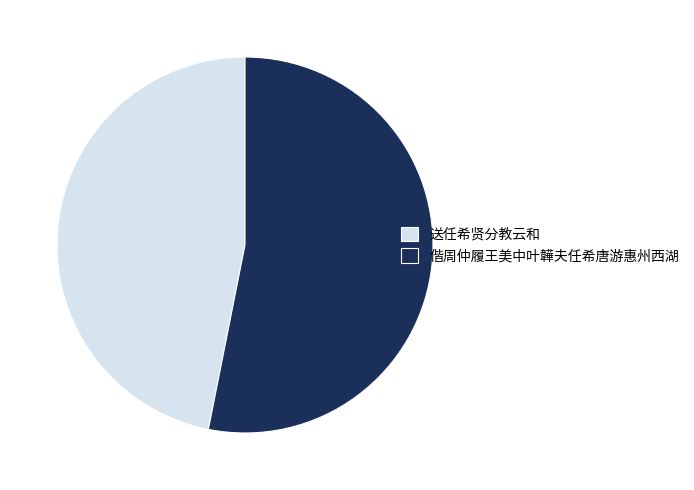

Combined, do 偕周仲履王美中叶韡夫任希唐游惠州西湖 and 送任希贤分教云和 account for over 50%?

Yes